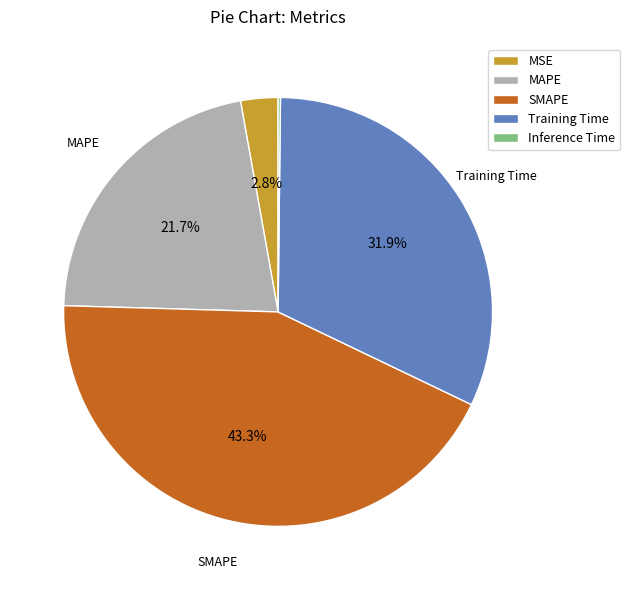

What is the largest slice in the pie chart?

SMAPE